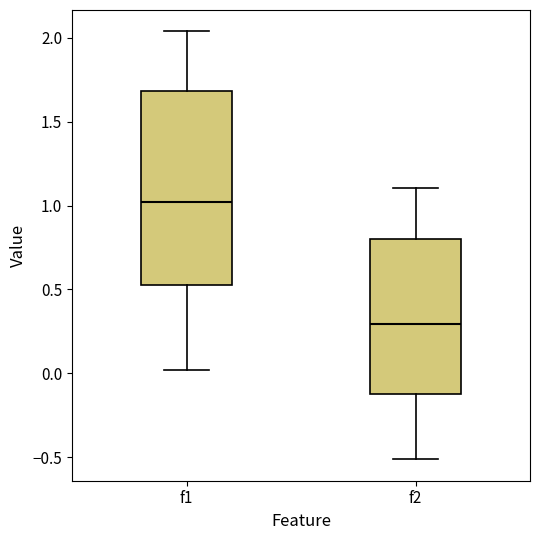

Reading left to right, transcribe this box plot: for each box, give where its median line is, the range the box spans, and where its two whiskers end, as read against the y-axis. The values are not printed on the chart, so give them approximately, as read against the axis.

f1: median 1.00, box 0.50 to 1.70, whiskers 0.00 to 2.05
f2: median 0.30, box -0.10 to 0.80, whiskers -0.50 to 1.10